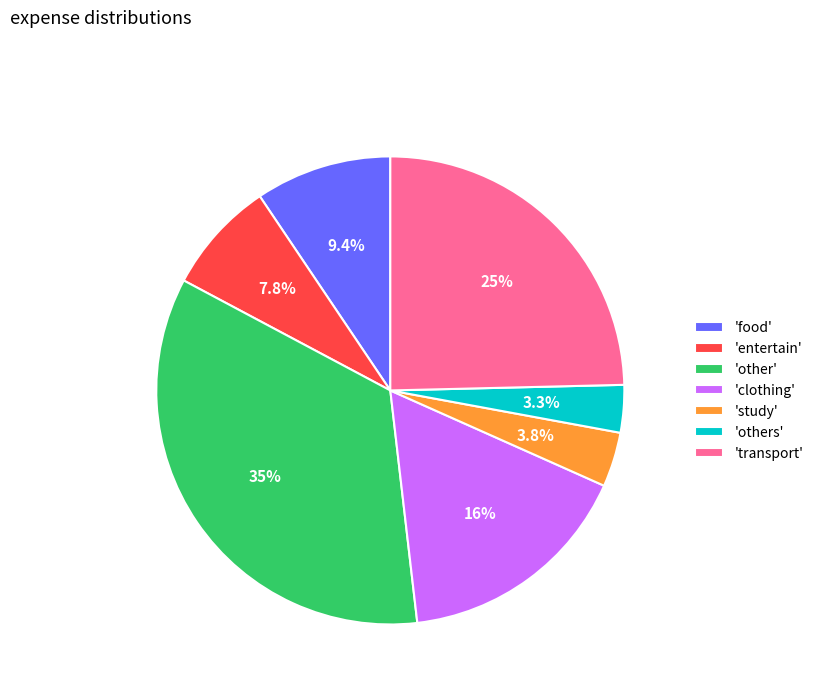

Do 'clothing' and 'study' together represent more than half of the pie?

No